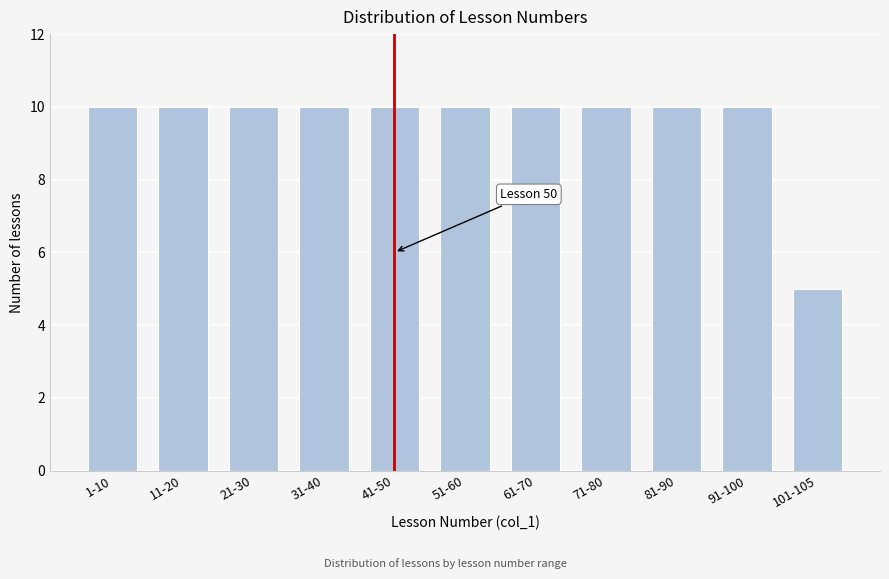

Reading right to left, what are all the values shown in this chart?

101-105=5	91-100=10	81-90=10	71-80=10	61-70=10	51-60=10	41-50=10	31-40=10	21-30=10	11-20=10	1-10=10